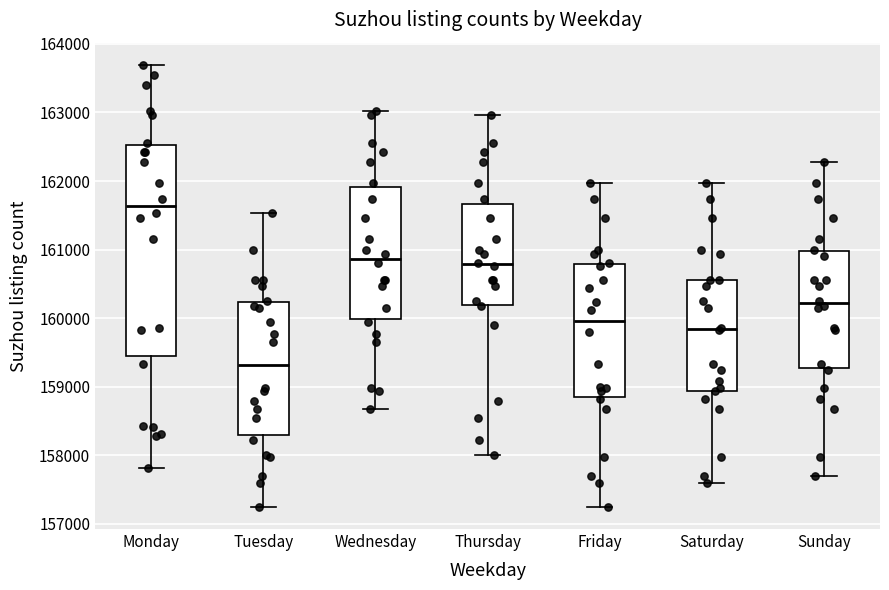

Where is the upper edge of the box for Monday on the y-axis? The values are not printed on the chart, so give them approximately, as read against the axis.

162500